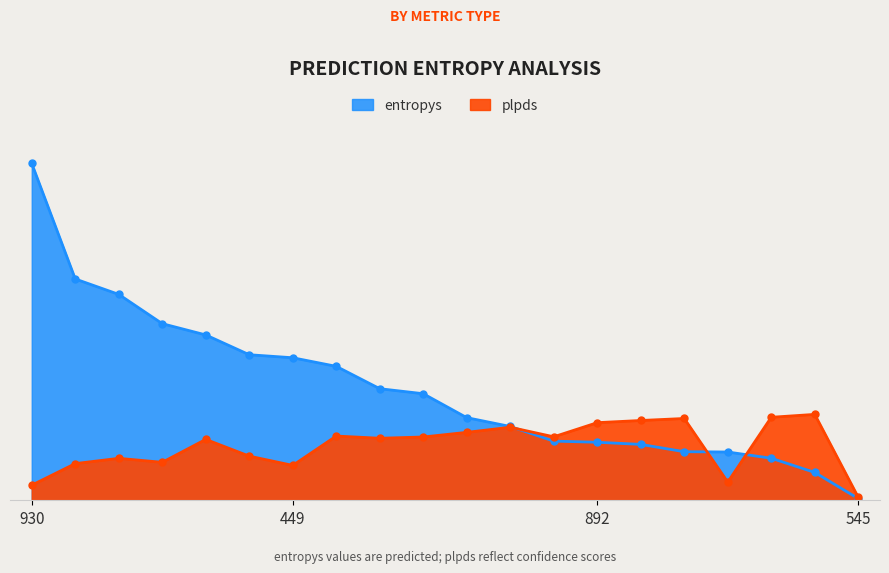

What is the highest value of the plpds series?

0.9